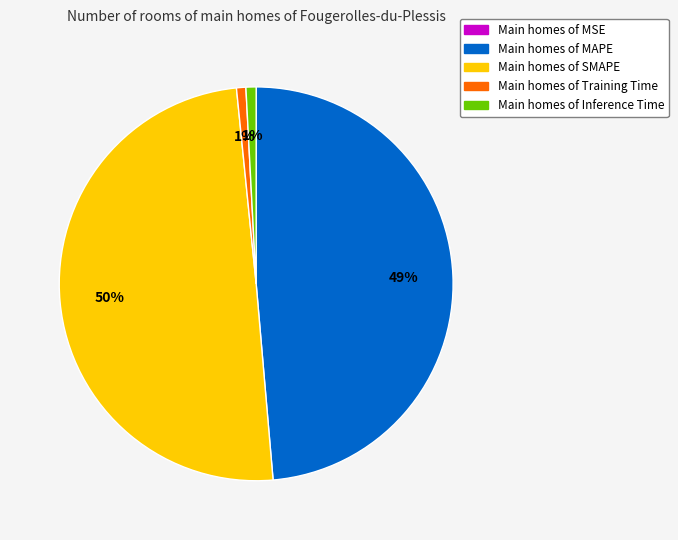

To the nearest percent, what is the difference between the largest and smallest slice percentages?

50%